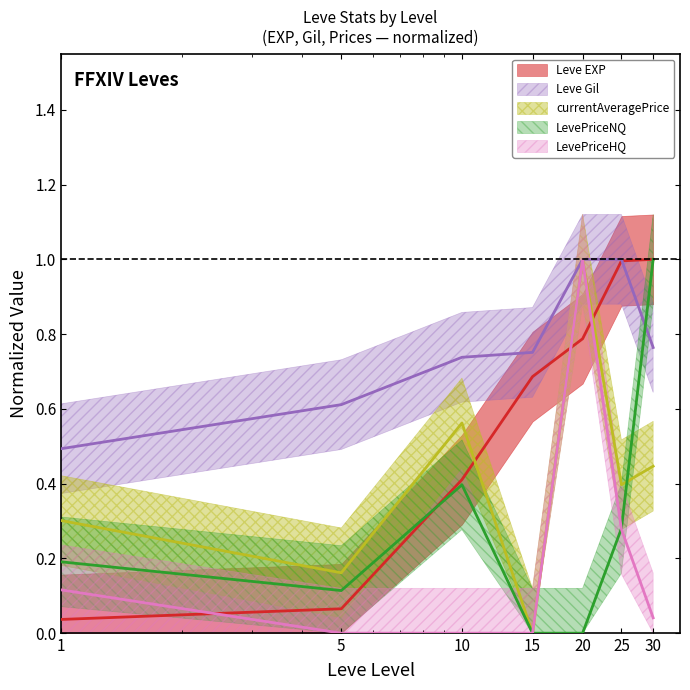

At which category does LevePriceNQ reach its first local peak?

10